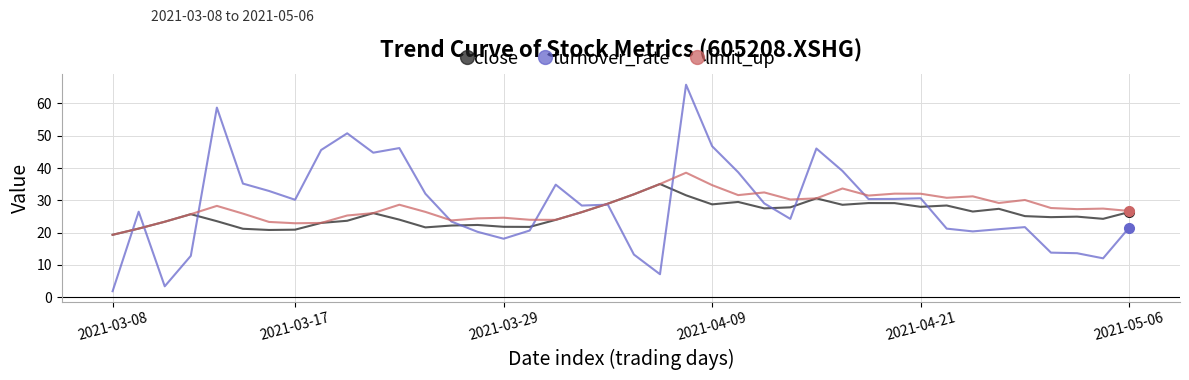

Which series has the widest spread of values?

turnover_rate